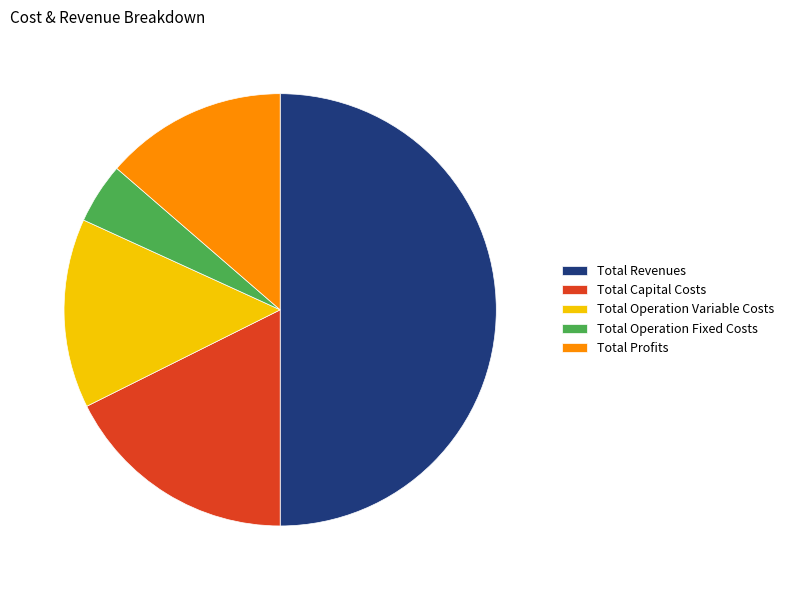

Do Total Profits and Total Operation Fixed Costs together represent more than half of the pie?

No